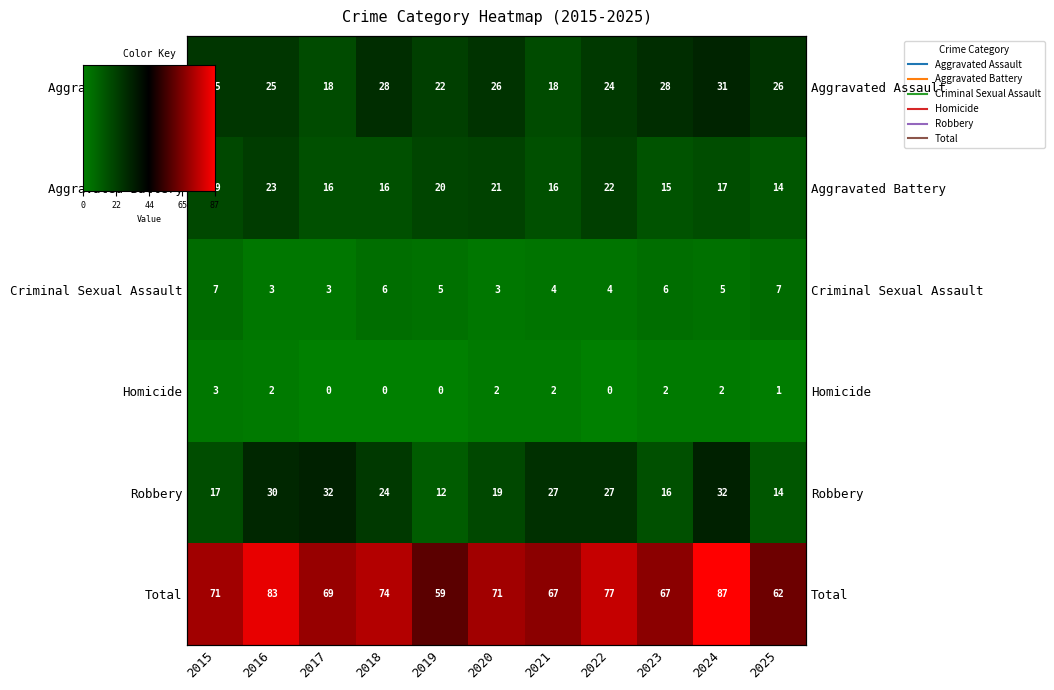

At 2023, list the series in order from largest to smallest.

Total, Aggravated Assault, Robbery, Aggravated Battery, Criminal Sexual Assault, Homicide